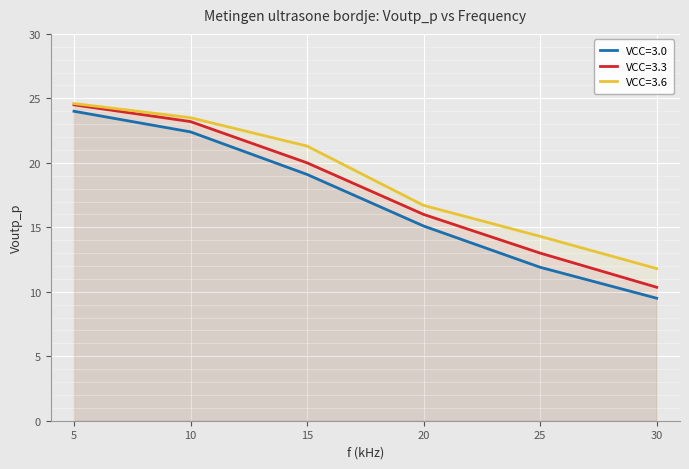

What is the difference between the maximum and minimum values in the VCC=3.0 series?

14.5